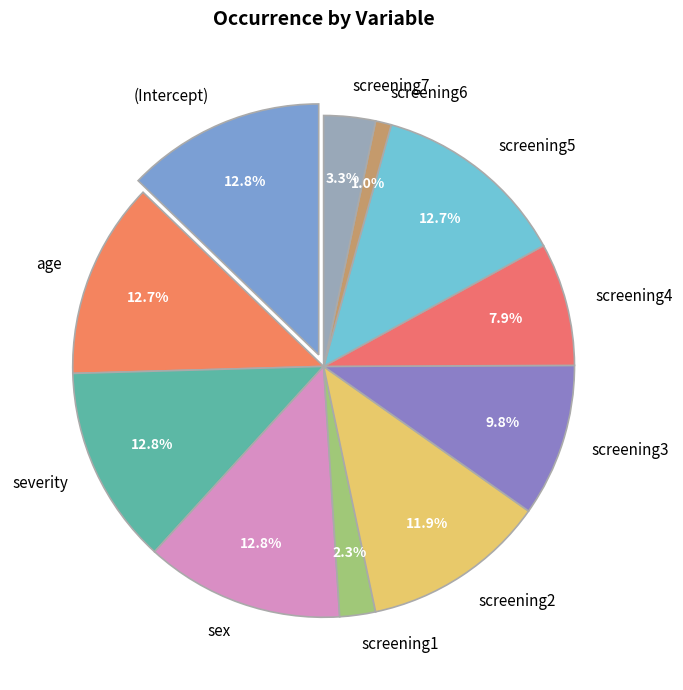

Which slice is the largest?

(Intercept)